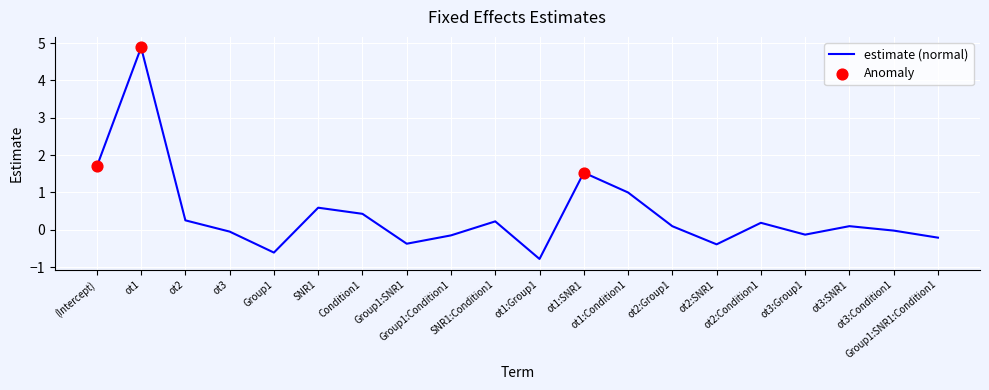

What is the ratio of the value at (Intercept) to the value at ot1:SNR1?

1.1